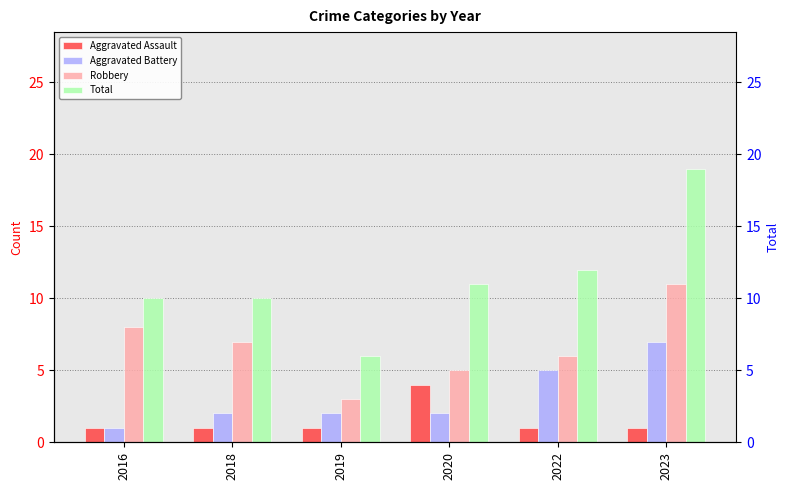

What is the value of the Total bar at the 4th from the left?

11